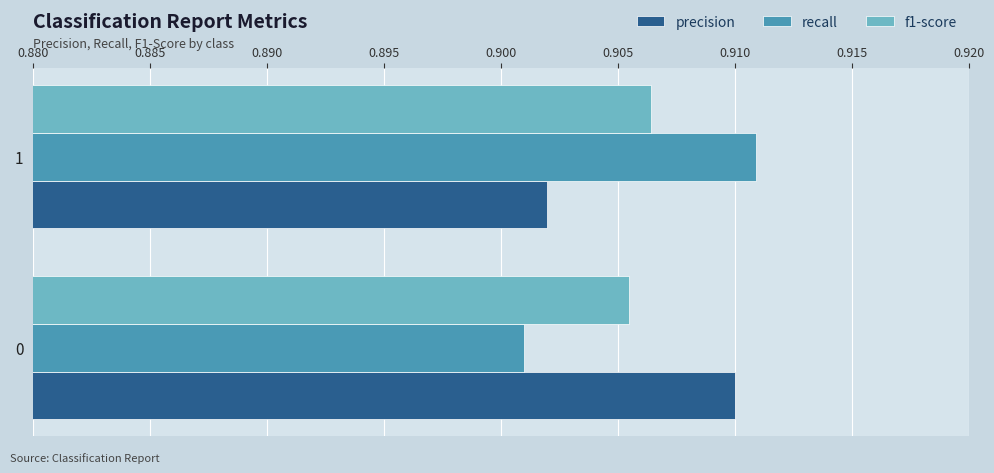

Count the recall values in the range 0 to 1.

2